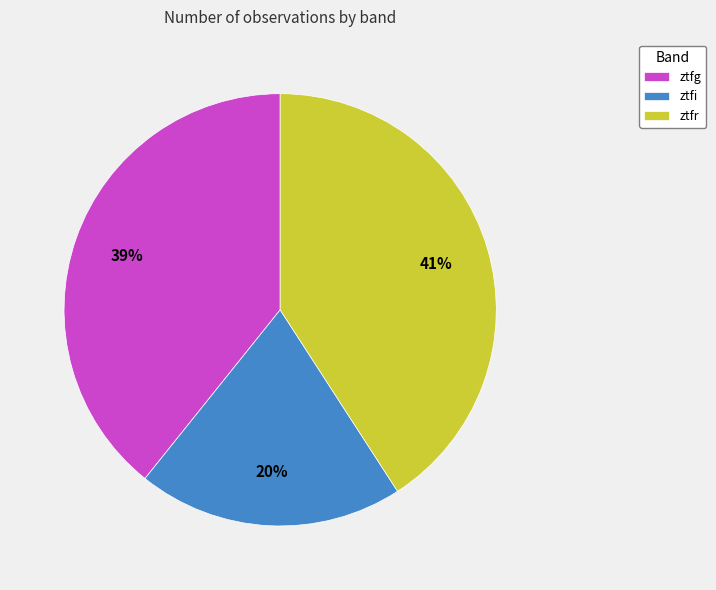

Rank the categories by value from lowest to highest.

ztfi, ztfg, ztfr